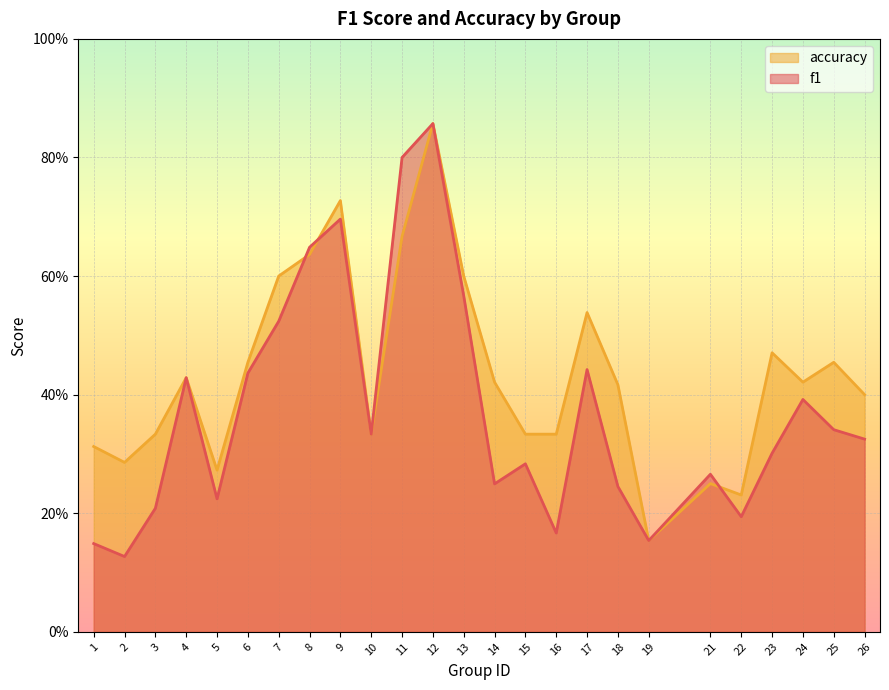

Reading left to right, list all the values displayed in this chart.

f1: 0.1	0.1	0.2	0.4	0.2	0.4	0.5	0.6	0.7	0.3	0.8	0.9	0.6	0.2	0.3	0.2	0.4	0.2	0.2	0.3	0.2	0.3	0.4	0.3	0.3
accuracy: 0.3	0.3	0.3	0.4	0.3	0.5	0.6	0.6	0.7	0.3	0.7	0.9	0.6	0.4	0.3	0.3	0.5	0.4	0.2	0.2	0.2	0.5	0.4	0.5	0.4